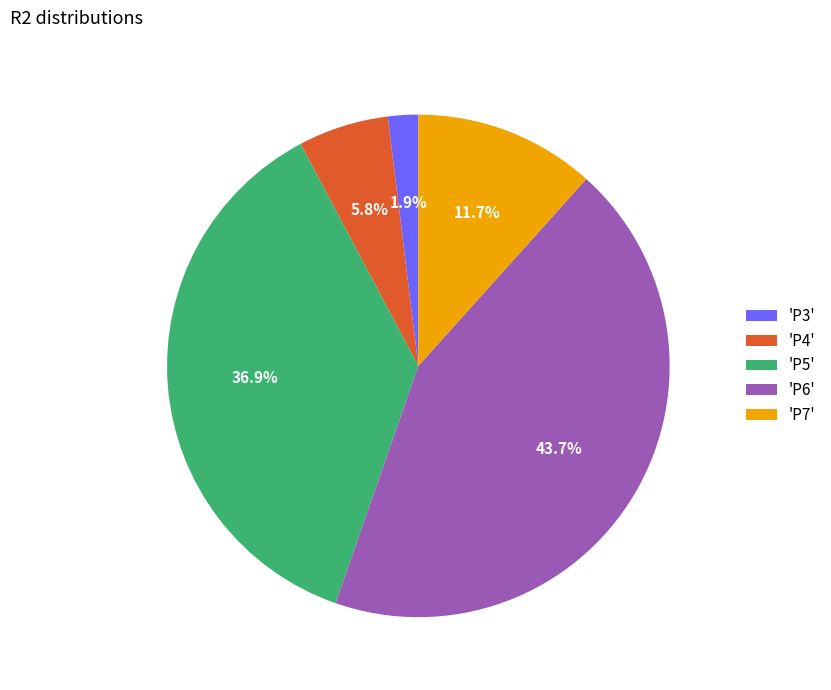

Which category has the biggest portion of the pie?

'P6'